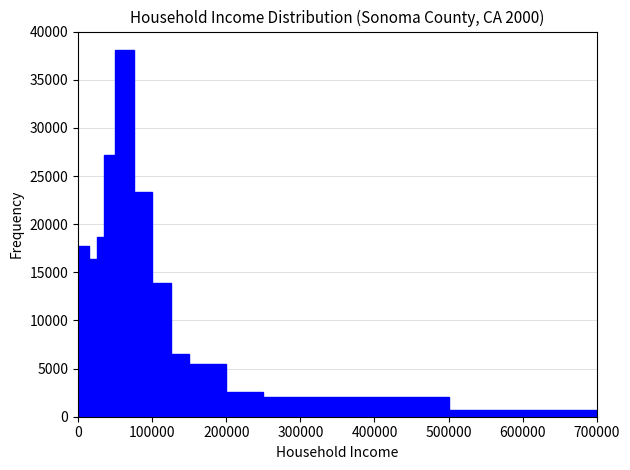

Around what value on the x-axis is the tallest bar? Give the approximate position of its centre, as read against the axis.

60000